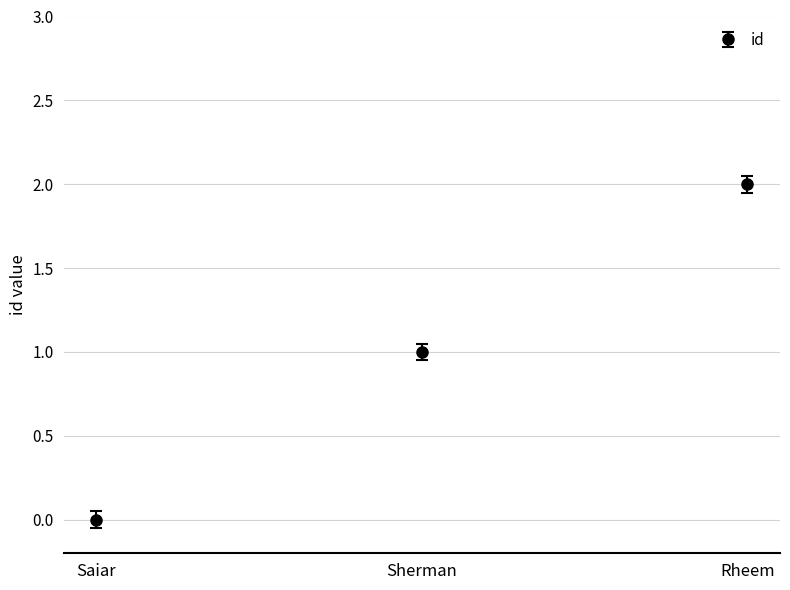

What is the difference between the second highest and minimum values?

1